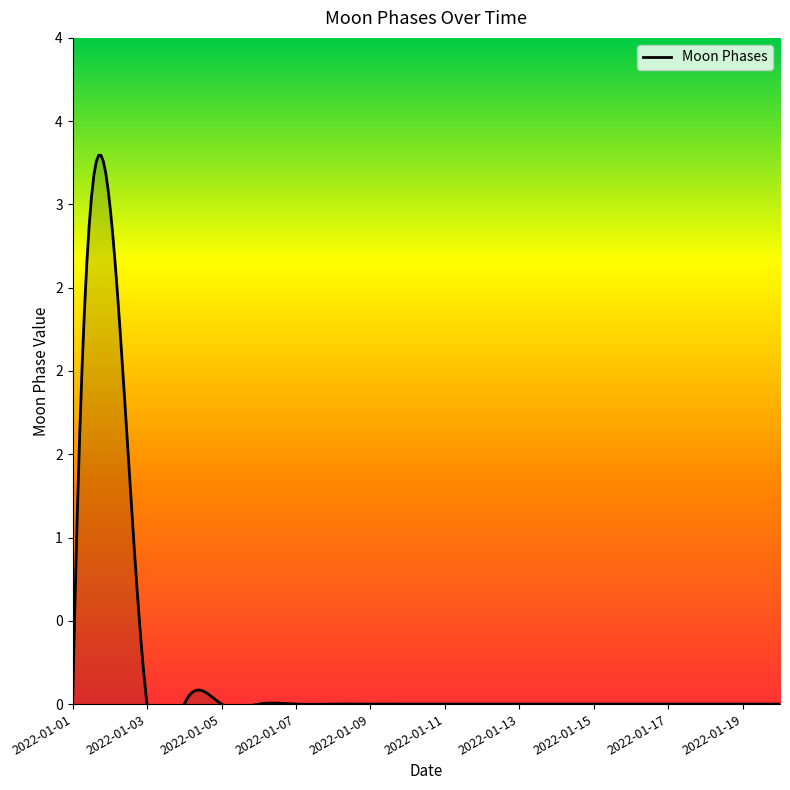

How many values are between 0 and 1?

19